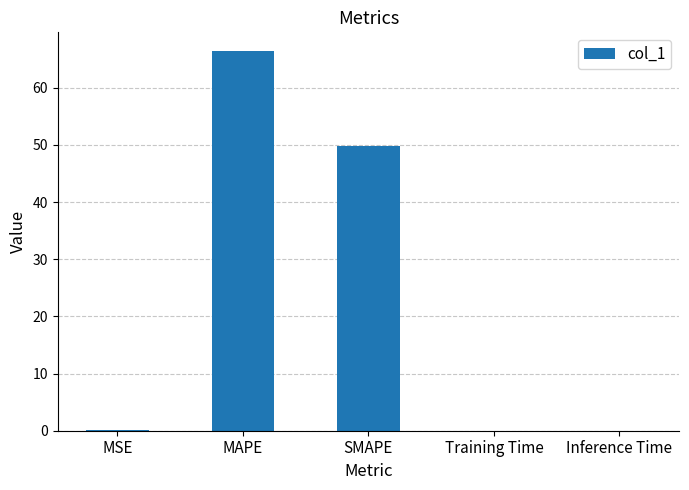

What is the average value?

23.3